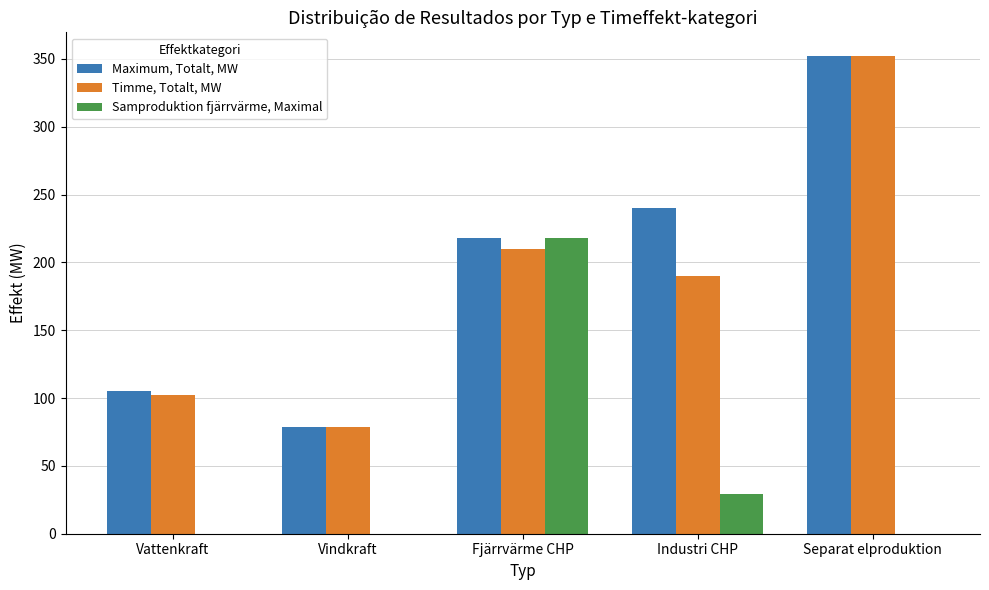

Between Vattenkraft and Separat elproduktion, which series saw the biggest shift?

Timme, Totalt, MW